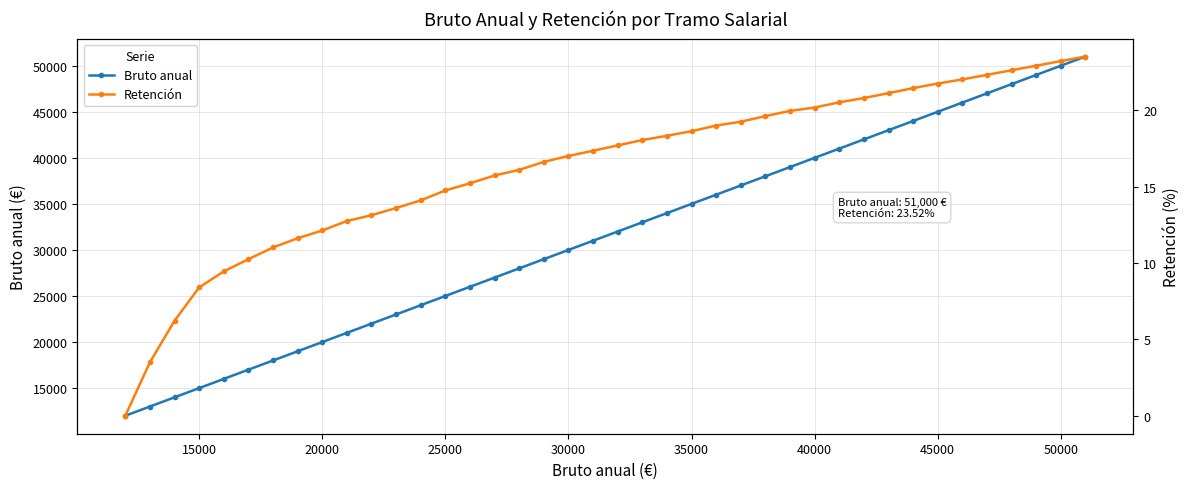

How many data points does each series have?

40